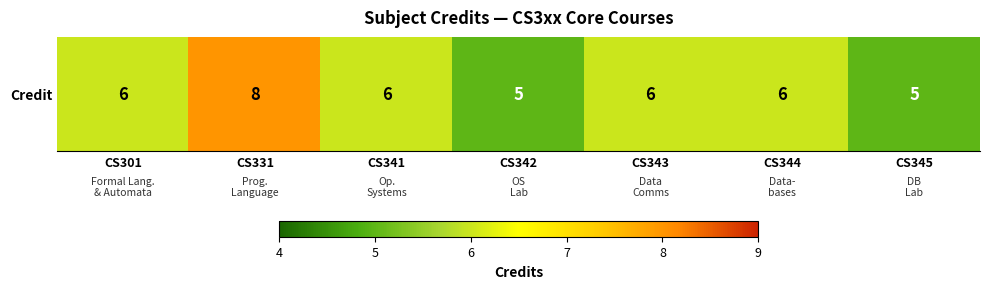

What is the smallest value displayed?

5